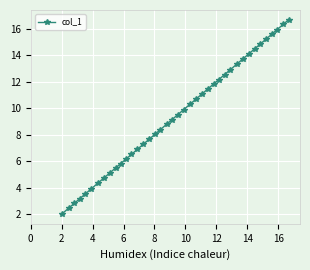

What is the sum of all values?

374.5